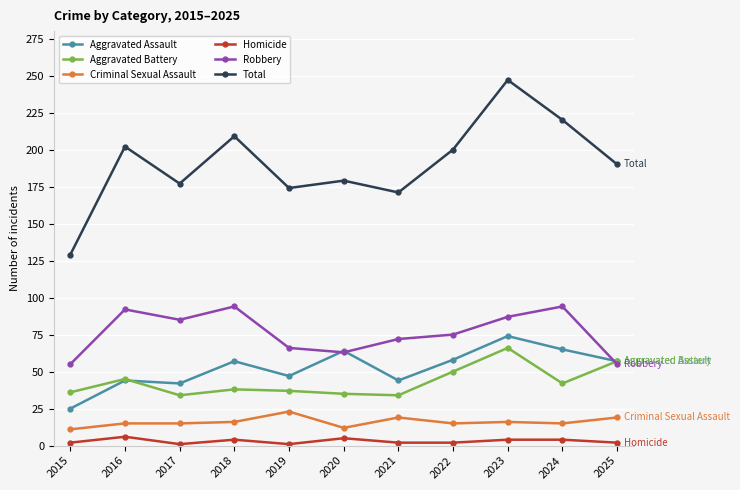

Which series has the largest range (max minus min)?

Total